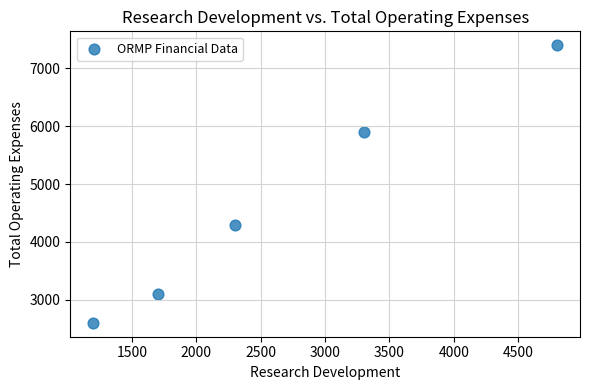

What Y value in the scatter plot is closest to 5000?

4300